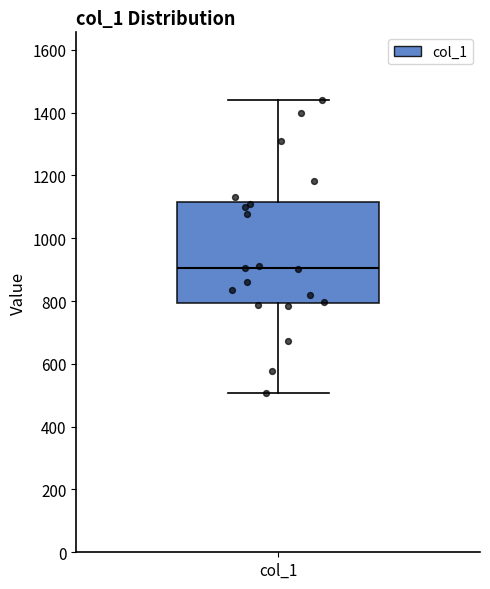

Read this box plot against the y-axis: the position of the median line, the range covered by the box, and the ends of both whiskers. The values are not printed on the chart, so give them approximately, as read against the axis.

median 900, box 800 to 1120, whiskers 500 to 1440